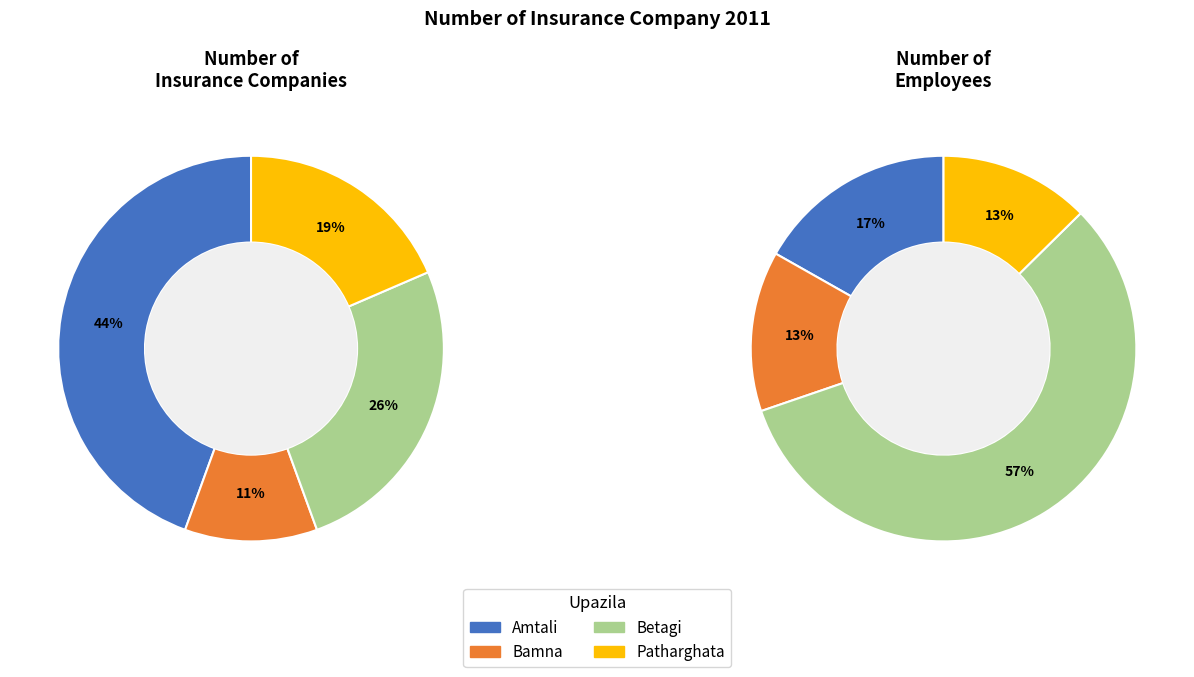

How many slices are in this pie chart?

4